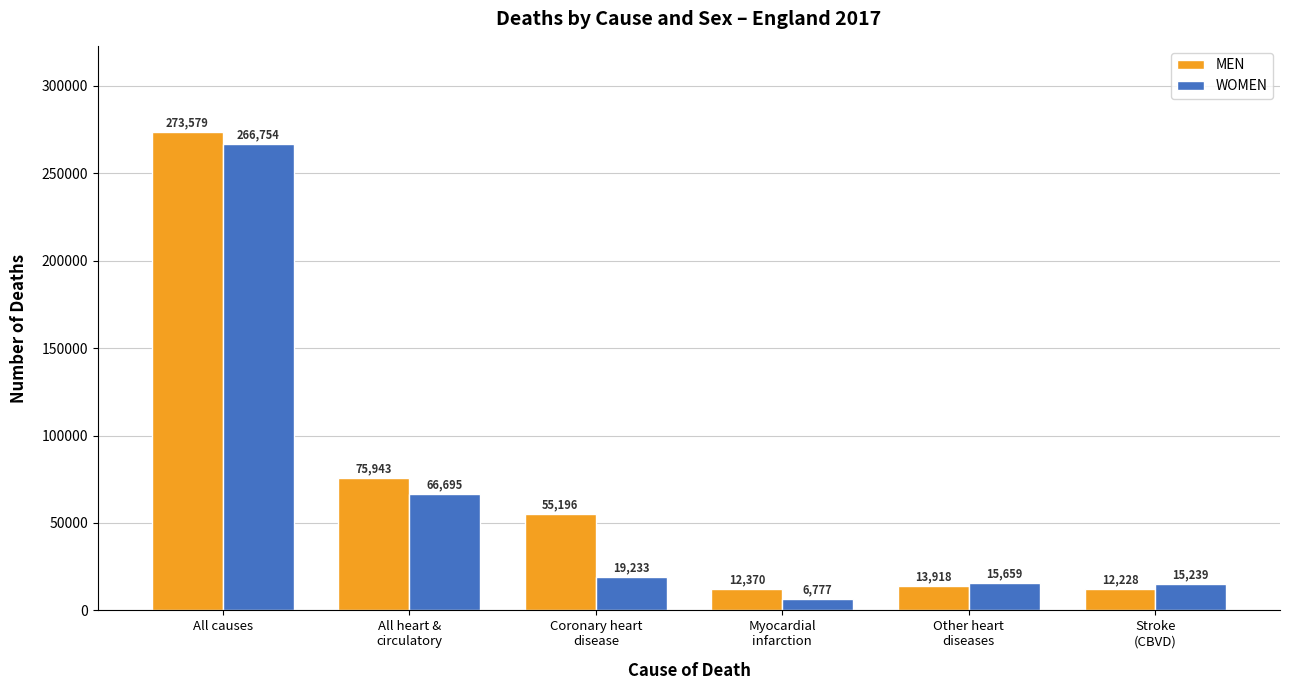

What is the difference between the second highest and minimum values in the WOMEN series?

59918